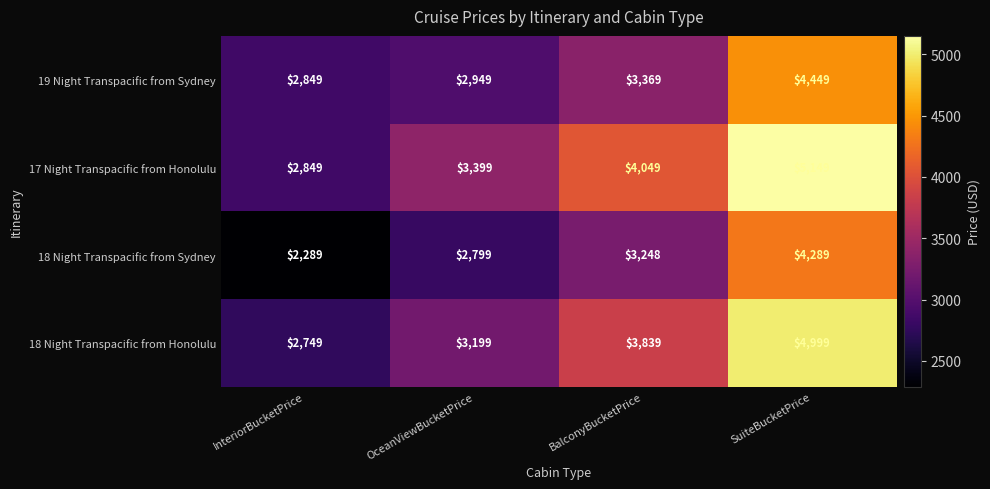

What is the difference between the 18 Night Transpacific from Sydney values at SuiteBucketPrice and OceanViewBucketPrice?

1490